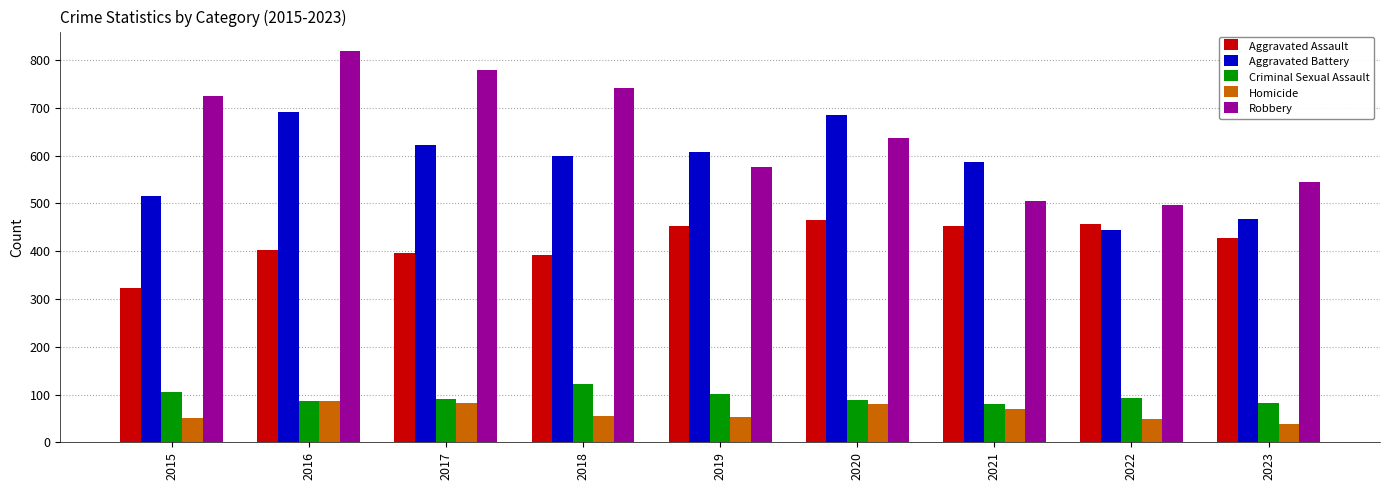

Rank the series by their maximum value, from lowest to highest.

Homicide, Criminal Sexual Assault, Aggravated Assault, Aggravated Battery, Robbery